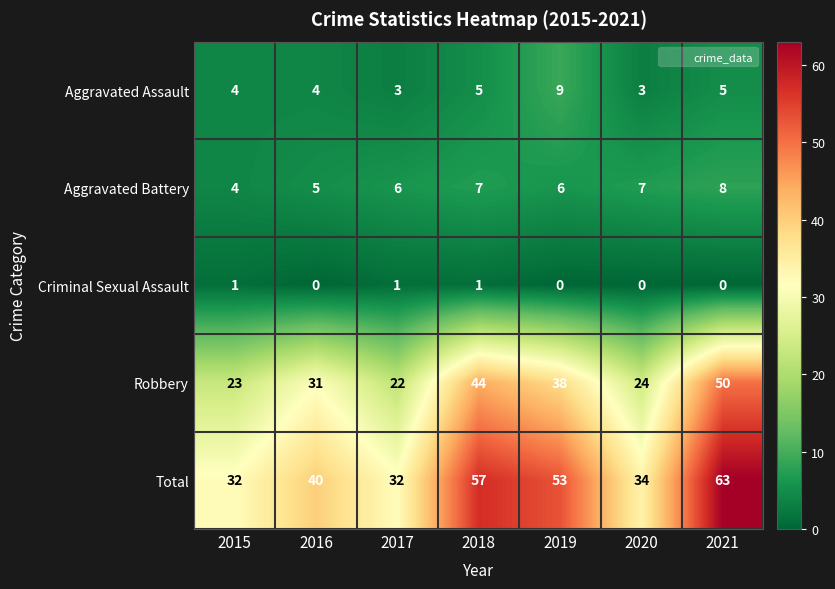

Is it true that Aggravated Assault equals 2 at 2018?

False